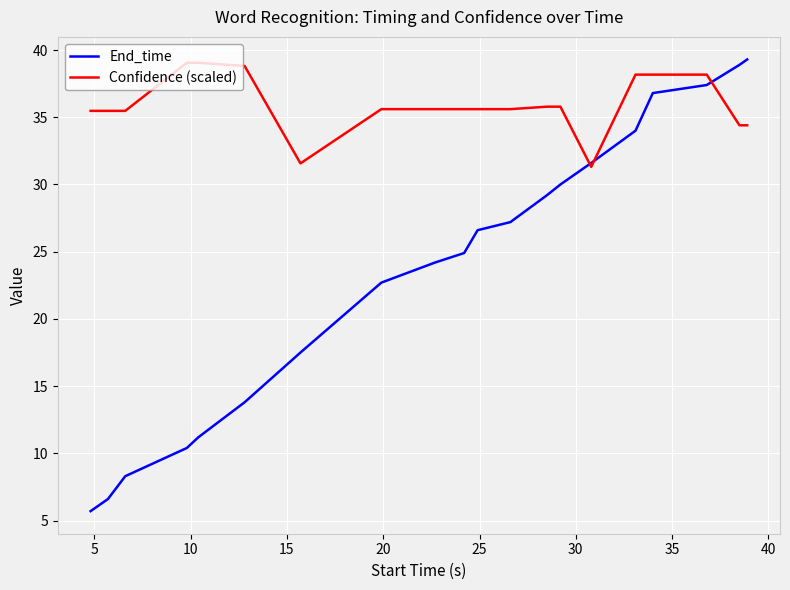

Which series has the largest total across all categories?

Confidence (scaled)